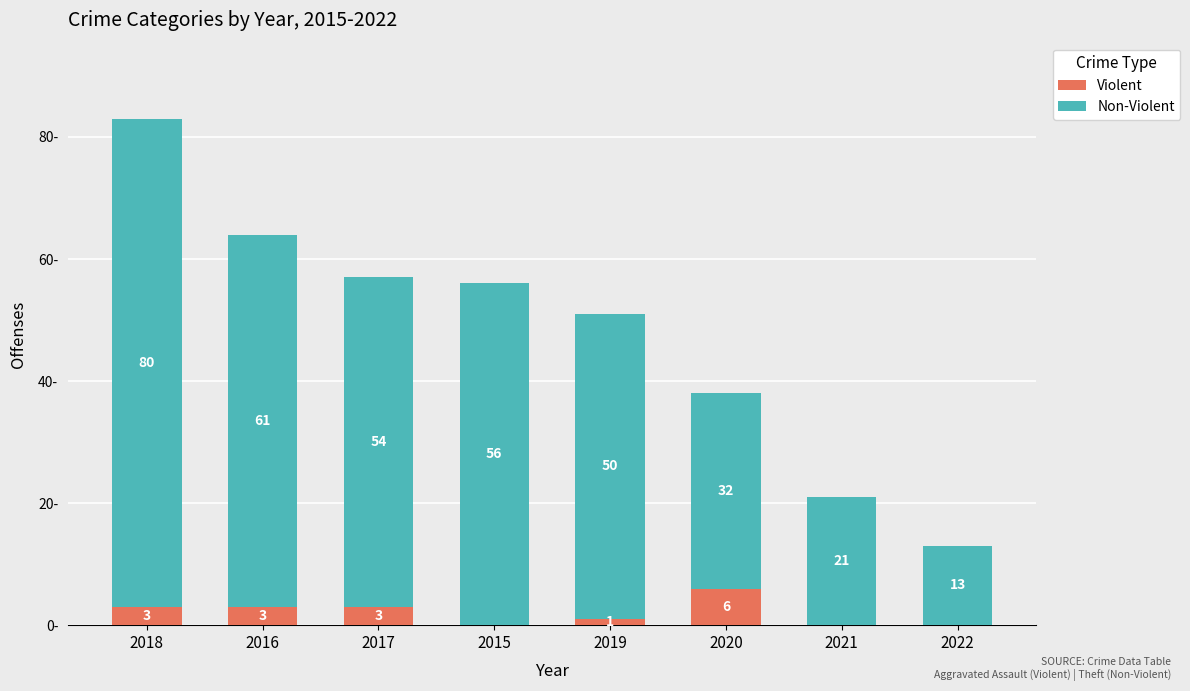

What is the label of the 7th bar from the left?

2021